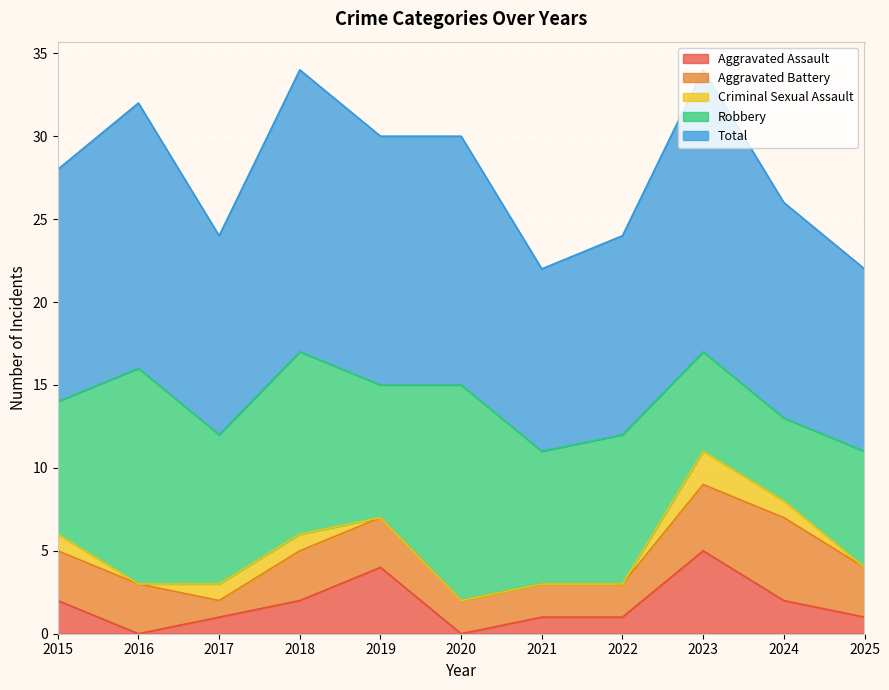

What is the difference between the maximum and minimum values in the Aggravated Assault series?

5